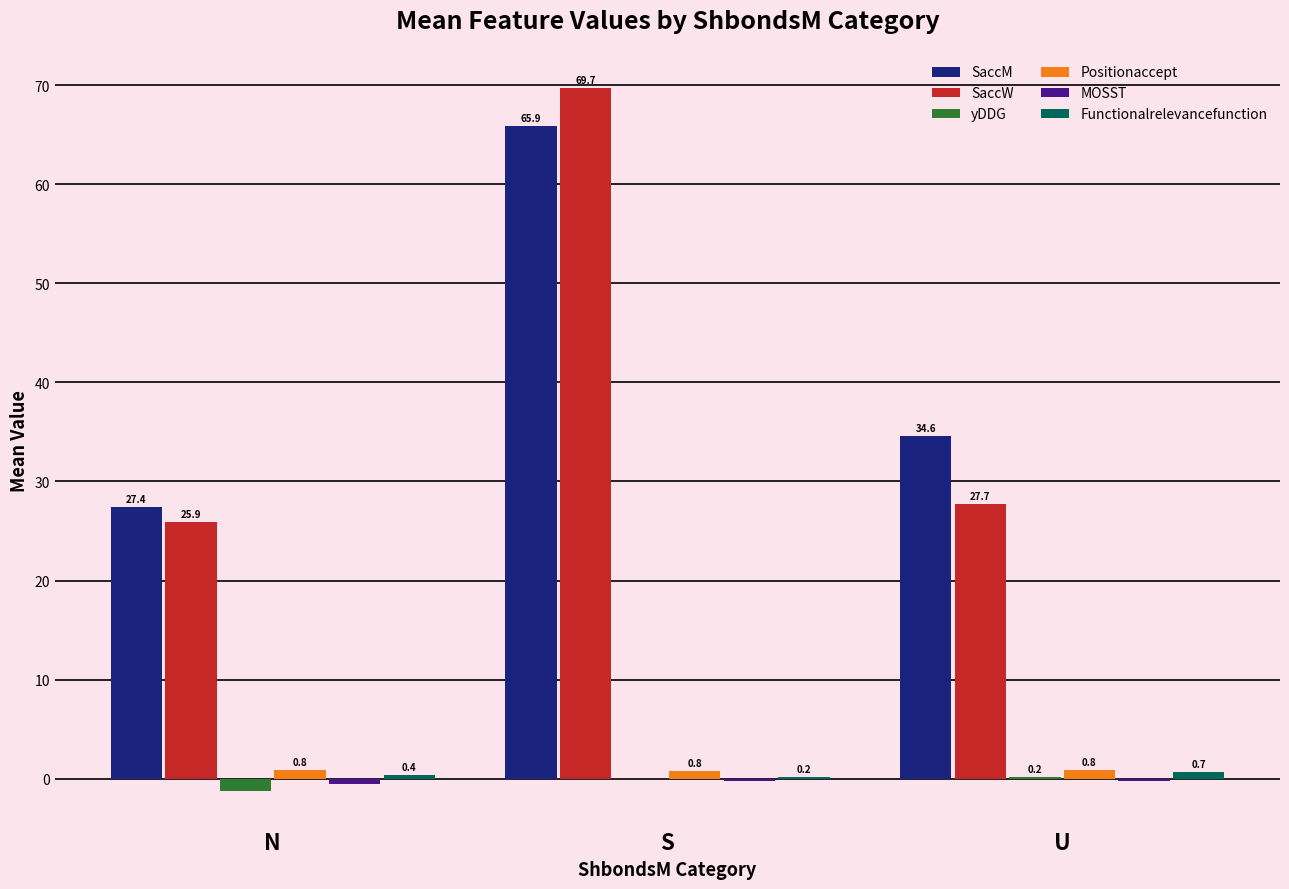

Which series has the largest total across all categories?

SaccM